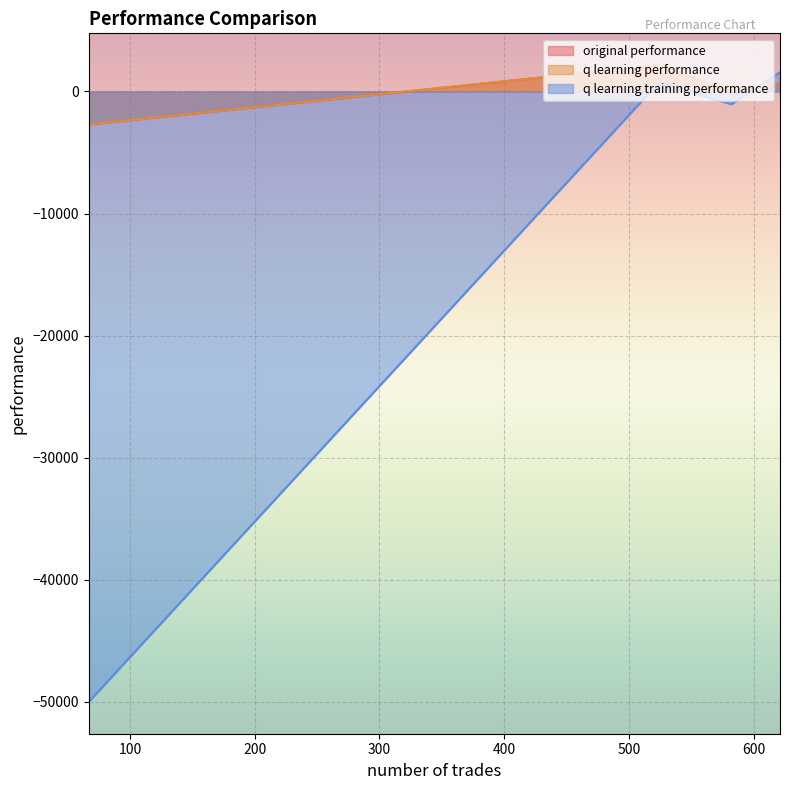

What are all the series names shown in the legend?

original performance, q learning performance, q learning training performance